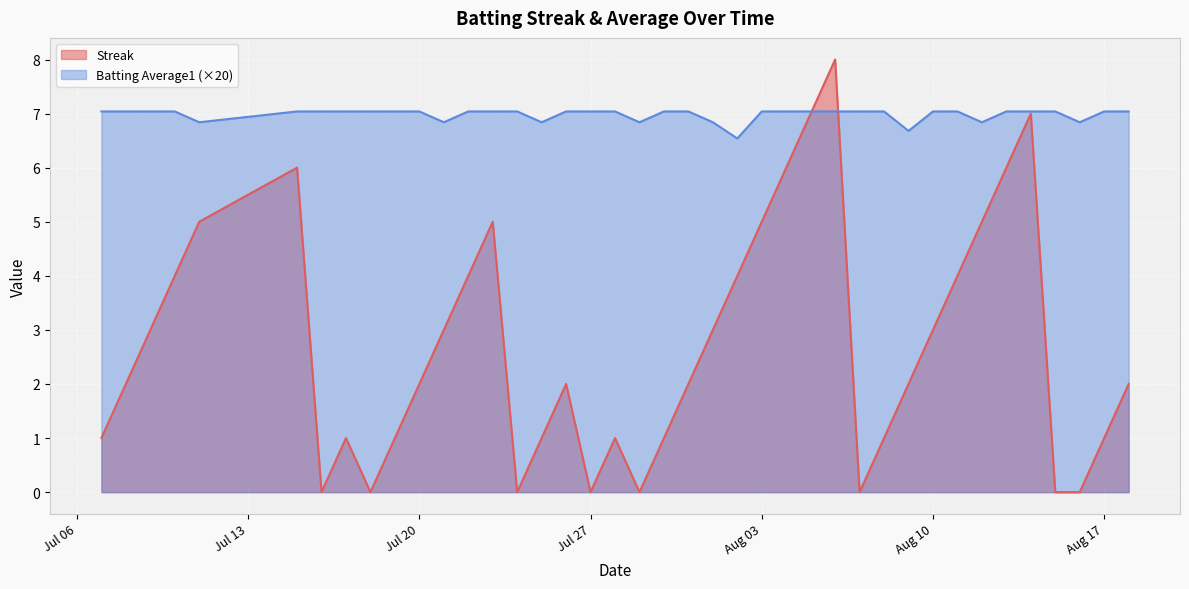

What is the sum of the Streak values at 2010-08-04 and 2010-07-11?

11.0